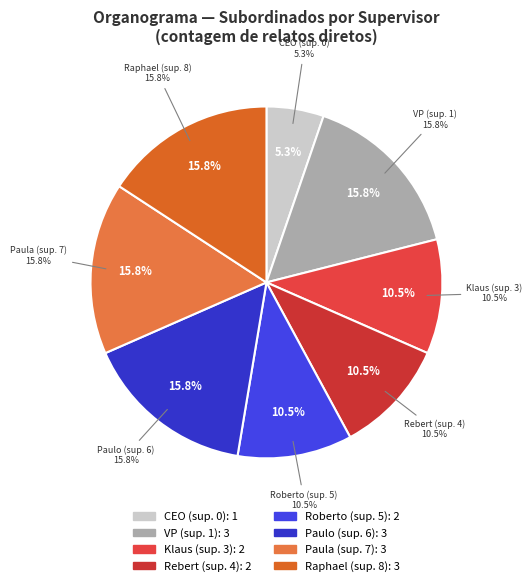

Does any single category account for the majority?

No